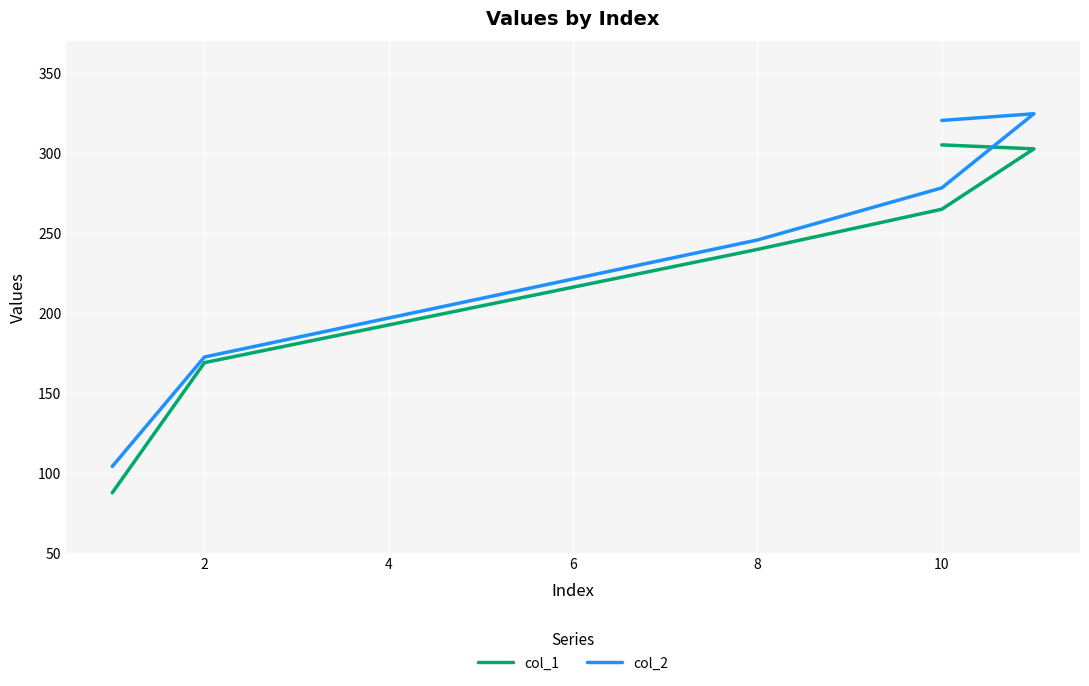

True or false: col_1 and col_2 cross at least once.

False